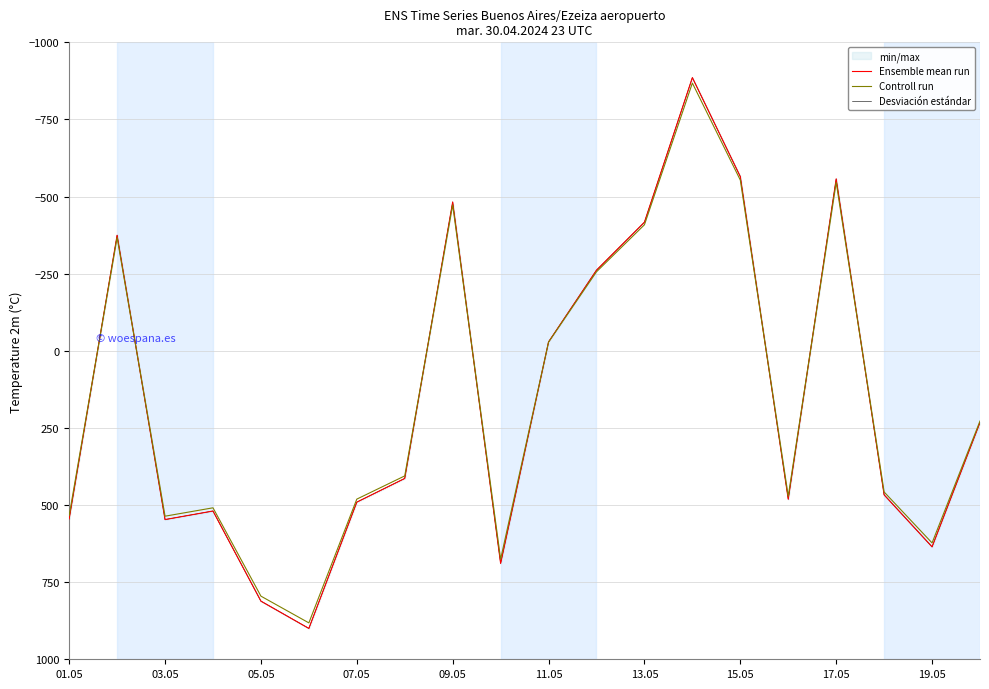

True or false: Desviación estándar has a value of 243.4 at 19.05.

False